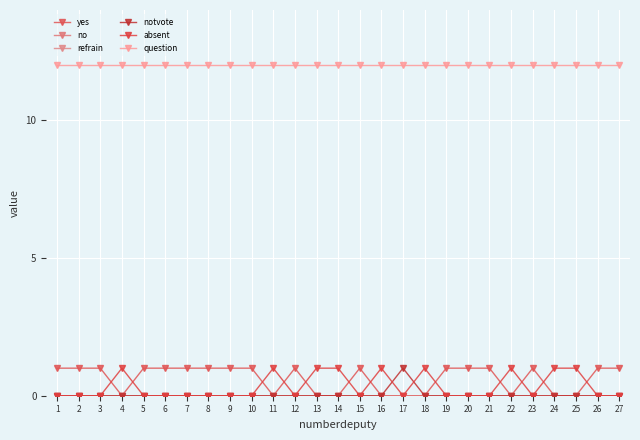

The value of question at 23 is 17. True or false?

False